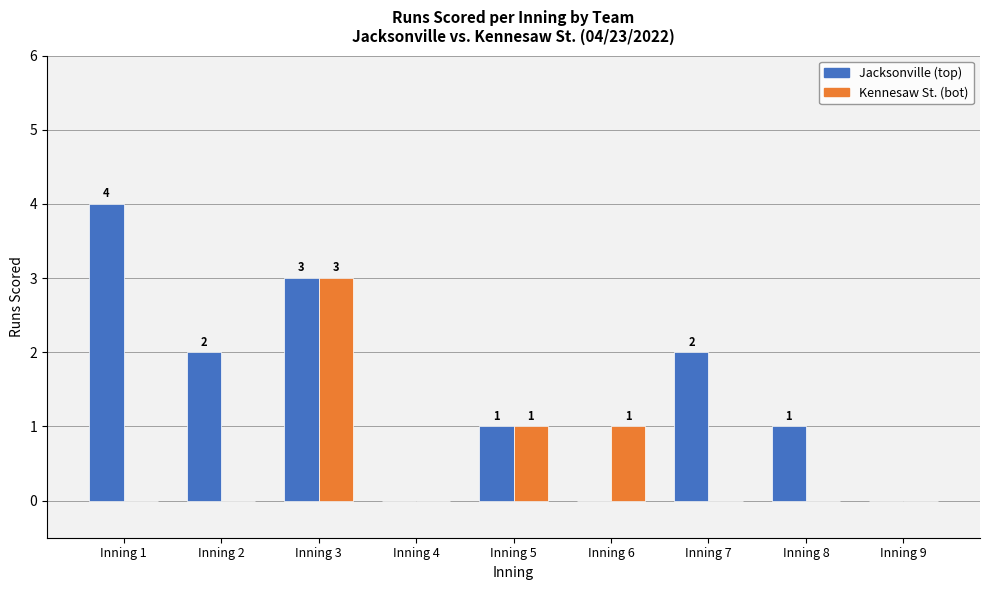

Between Inning 1 and Inning 5, which series saw the biggest shift?

Jacksonville (top)